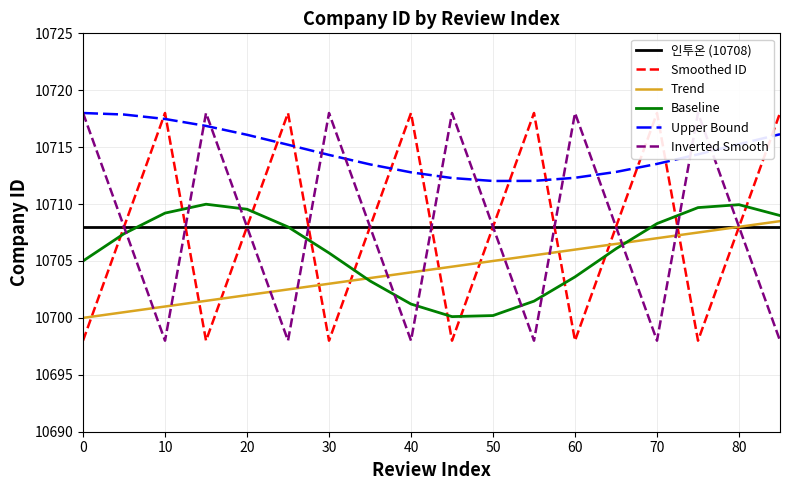

Is it true that Trend equals 14167.1 at 30?

False